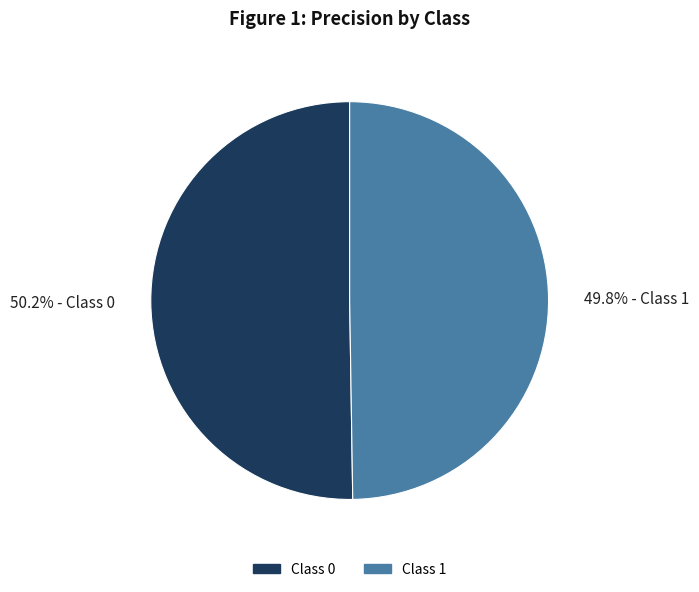

Combined, what portion of the pie is 49.8% - Class 1 and 50.2% - Class 0?

100.0%